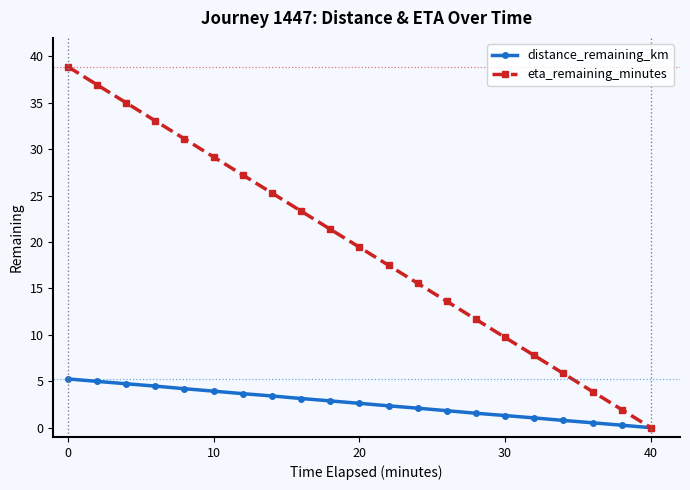

List the series in order of their peak value, lowest first.

distance_remaining_km, eta_remaining_minutes